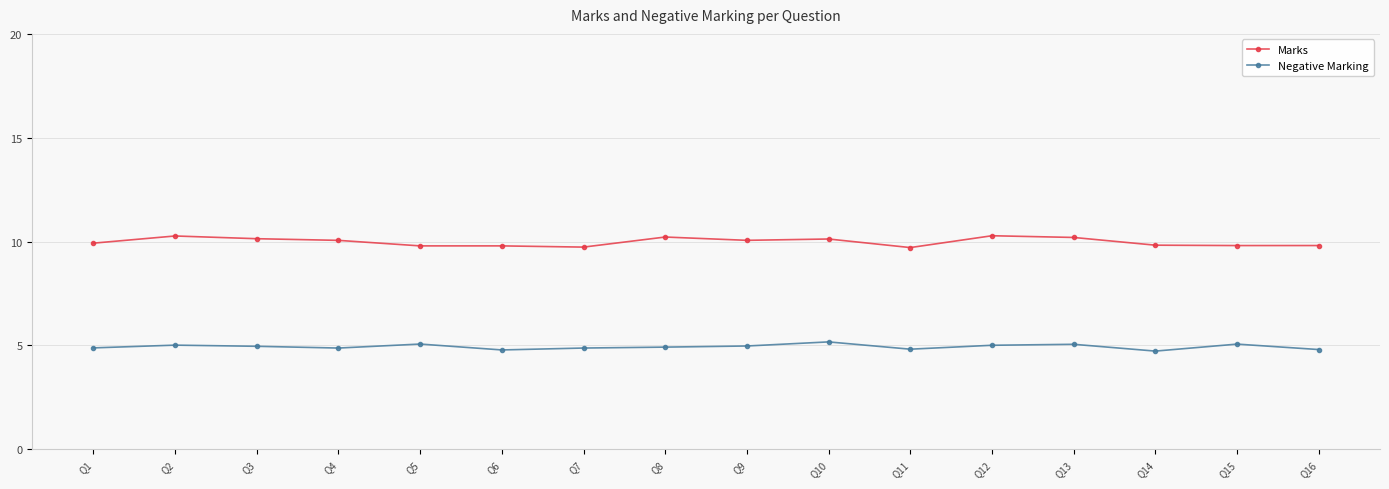

Rank the series by their average value, from highest to lowest.

Marks, Negative Marking